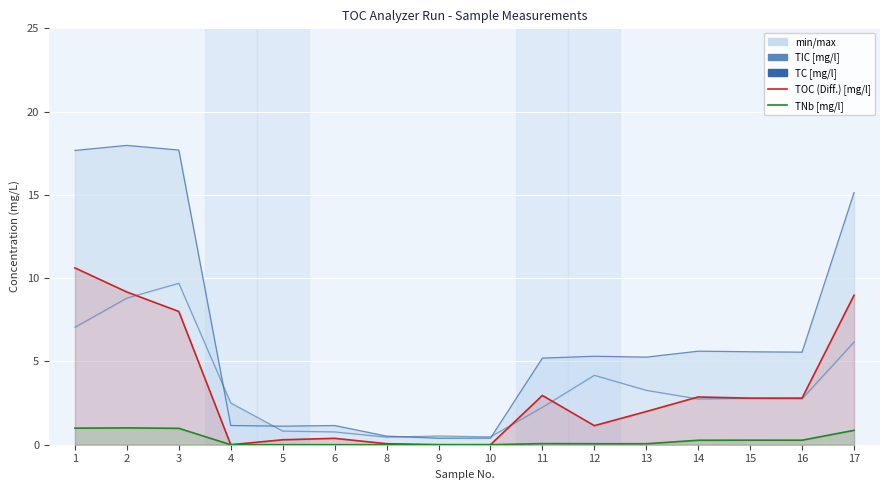

What is the sum of all TIC [mg/l] values?

55.2